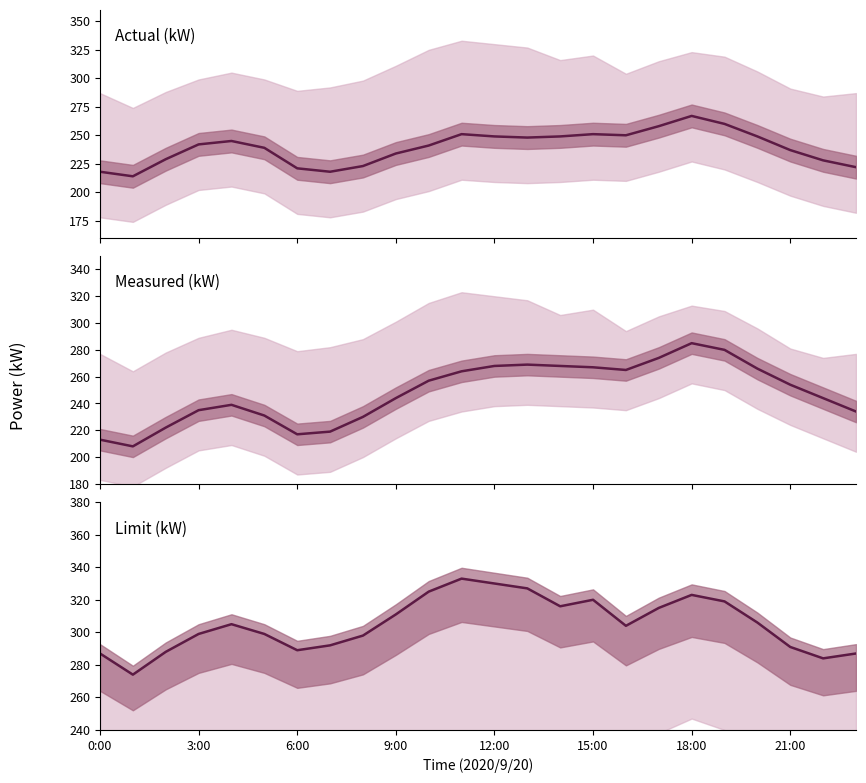

What is the difference between the Limit (kW) values at 15:00 and 9?

12